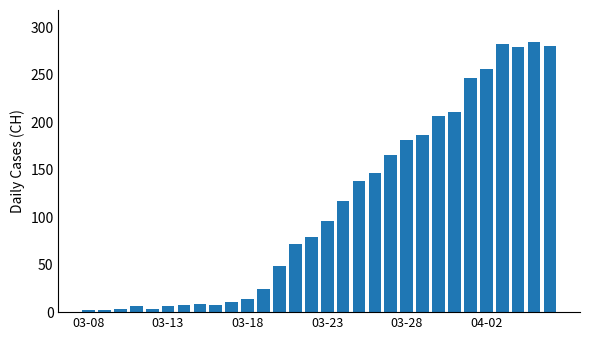

What is the greatest value displayed?

284